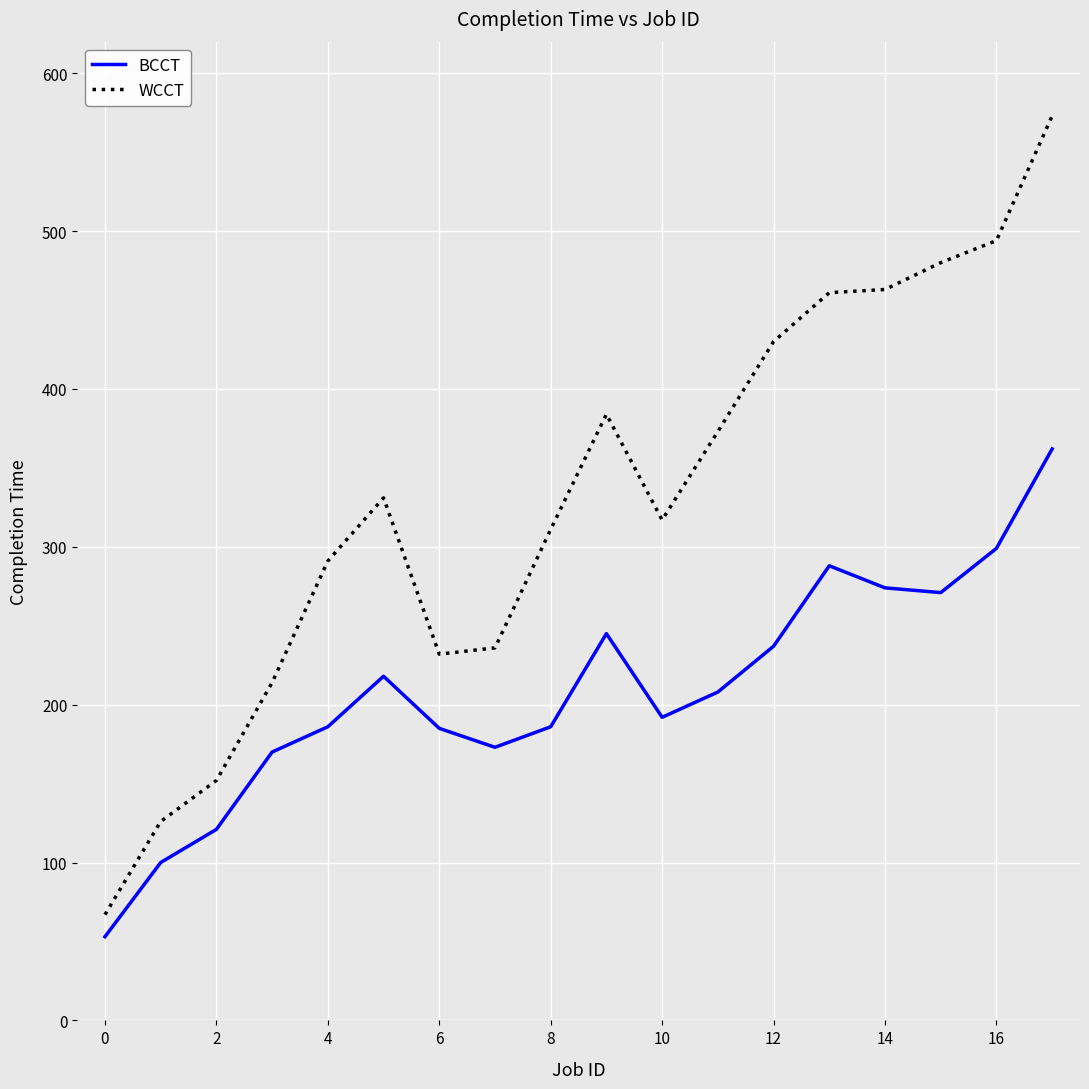

In BCCT, how many points are higher than both neighbors (excluding endpoints)?

3